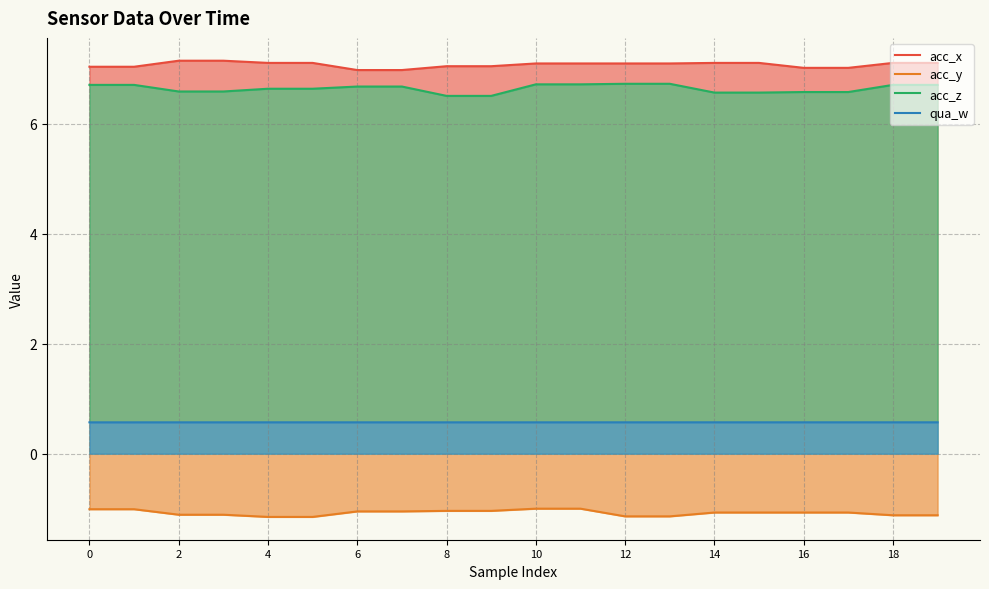

What is the total value across all series at 16?

13.1